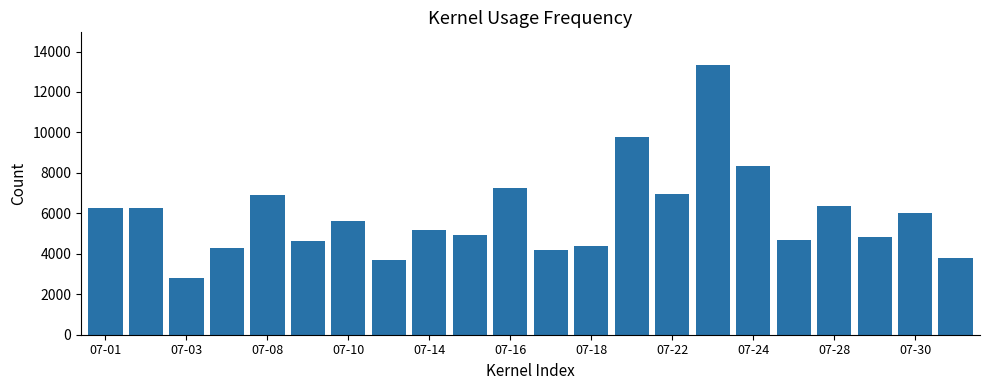

What is the value of the 19th bar from the left?

6363